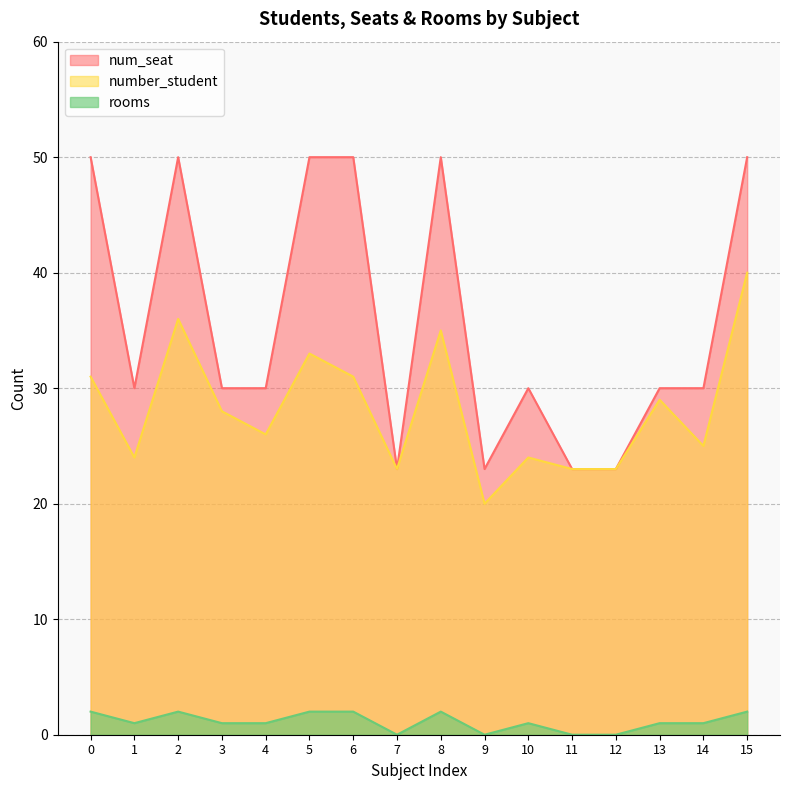

Which series has the largest total across all categories?

num_seat